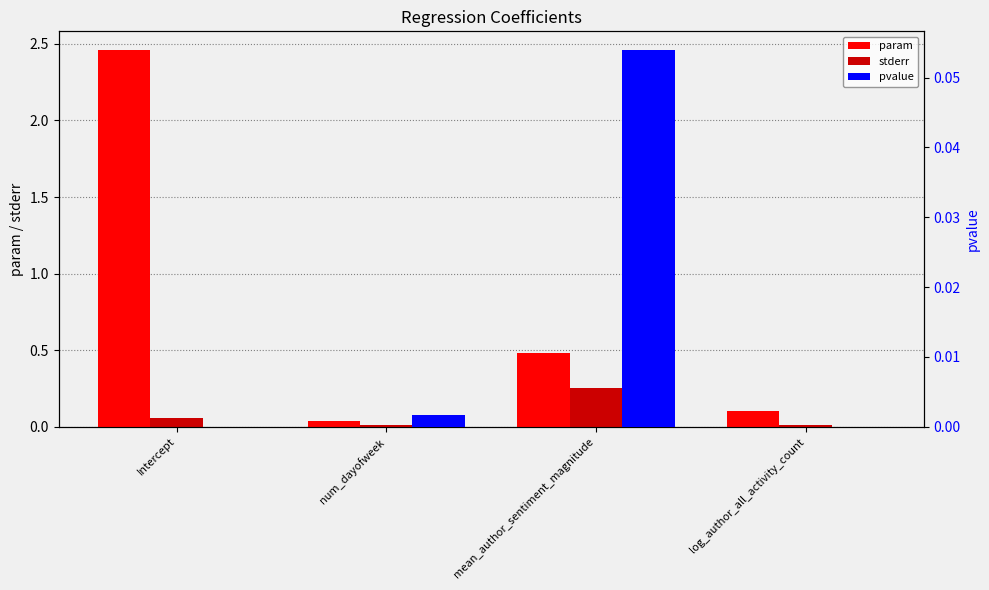

At which category is the sum across all series the highest?

Intercept